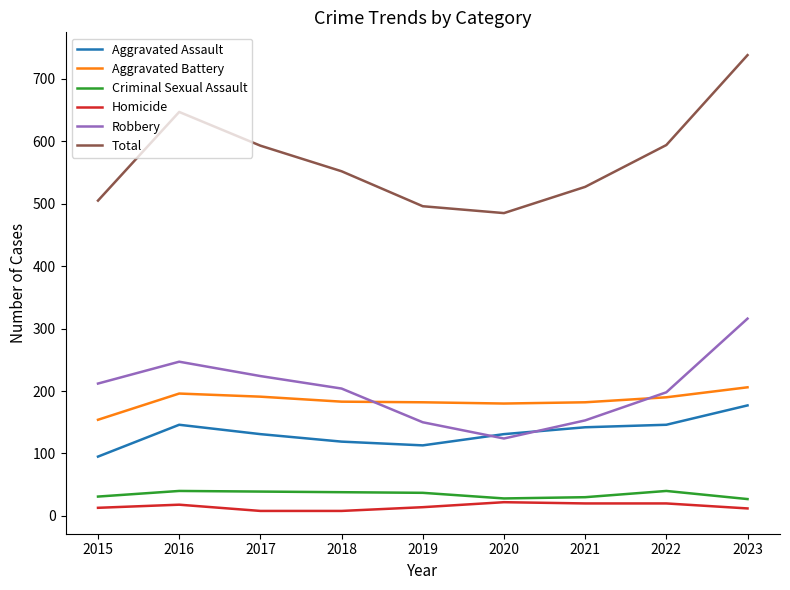

How many lines are shown in the chart?

6